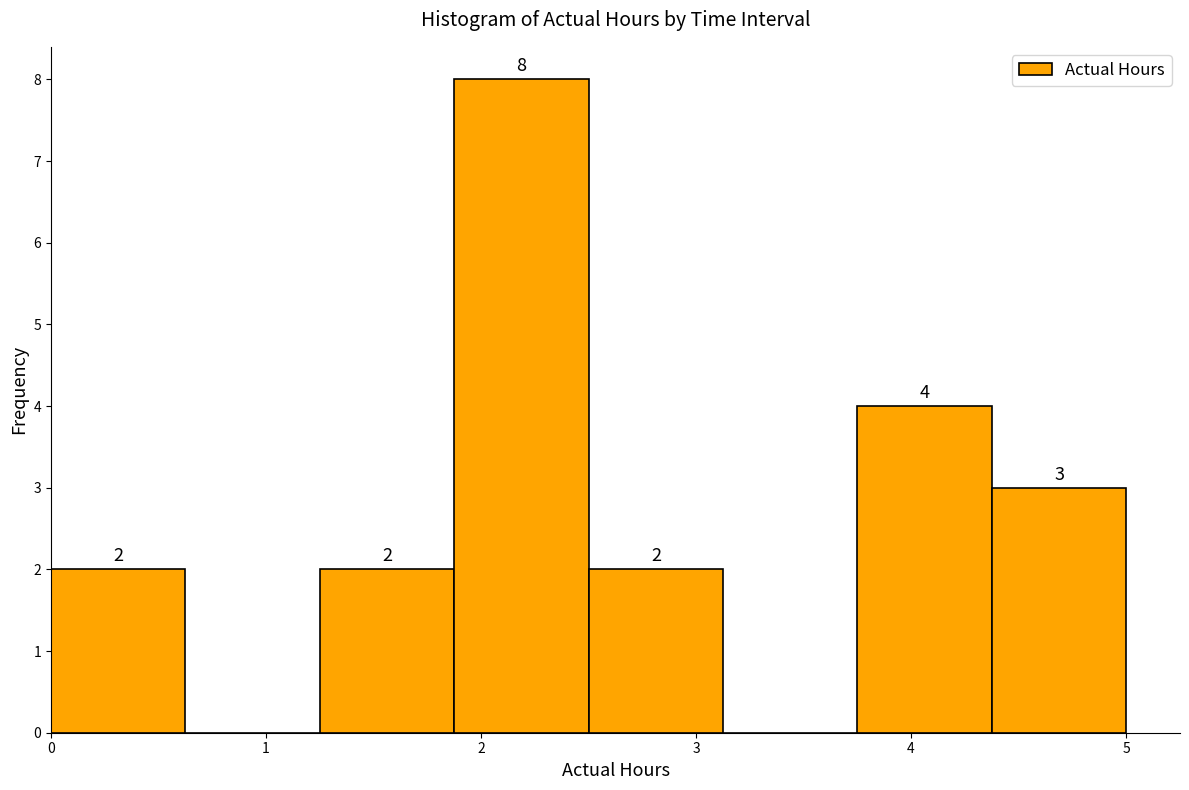

Which range on the x-axis has the tallest bar?

1.9 to 2.5